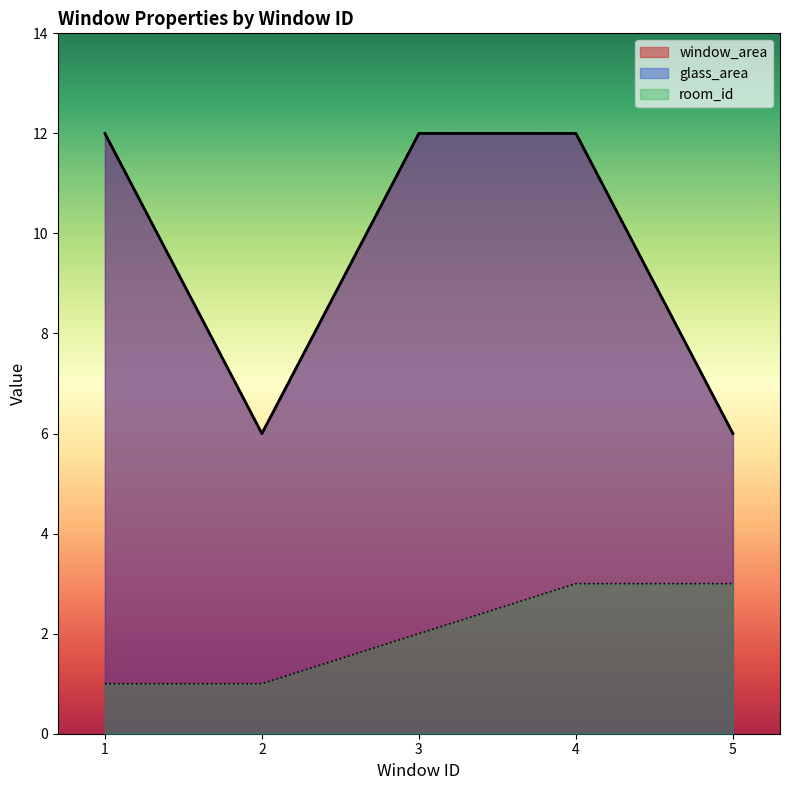

What is the sum of the glass_area values at 5 and 4?

18